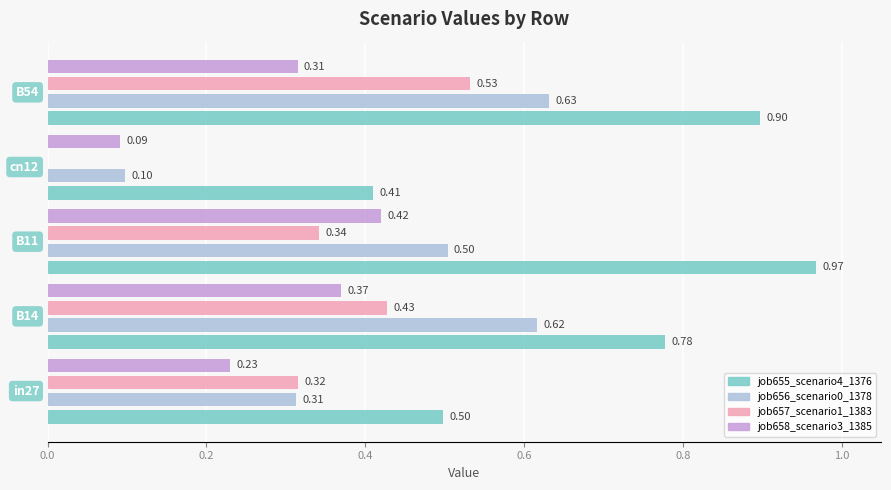

Which series has the largest total across all categories?

job655_scenario4_1376